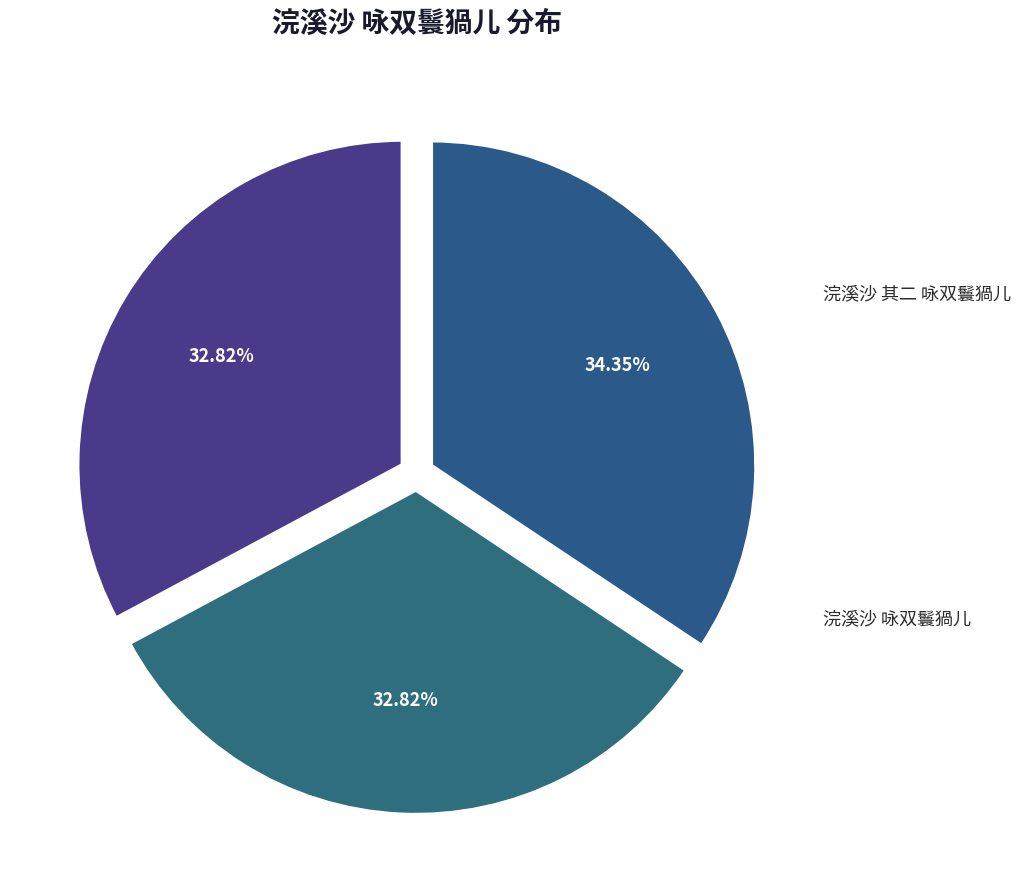

Which slice is the largest?

浣溪沙 咏双鬟猧儿